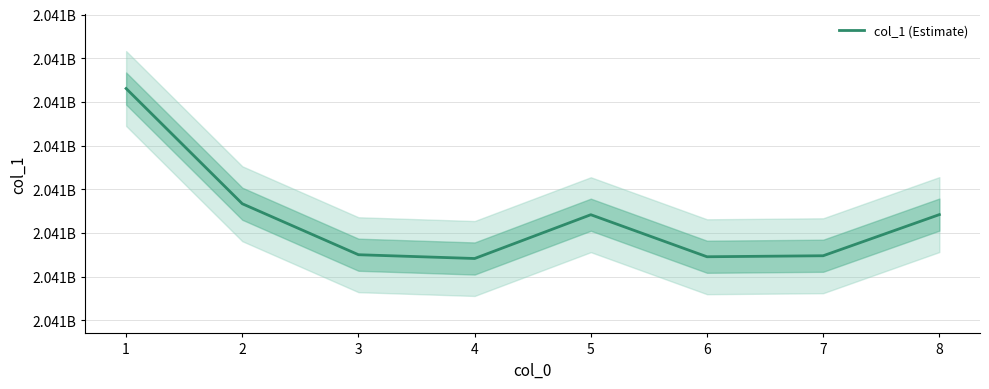

Does the chart display data point markers on the line(s)?

No